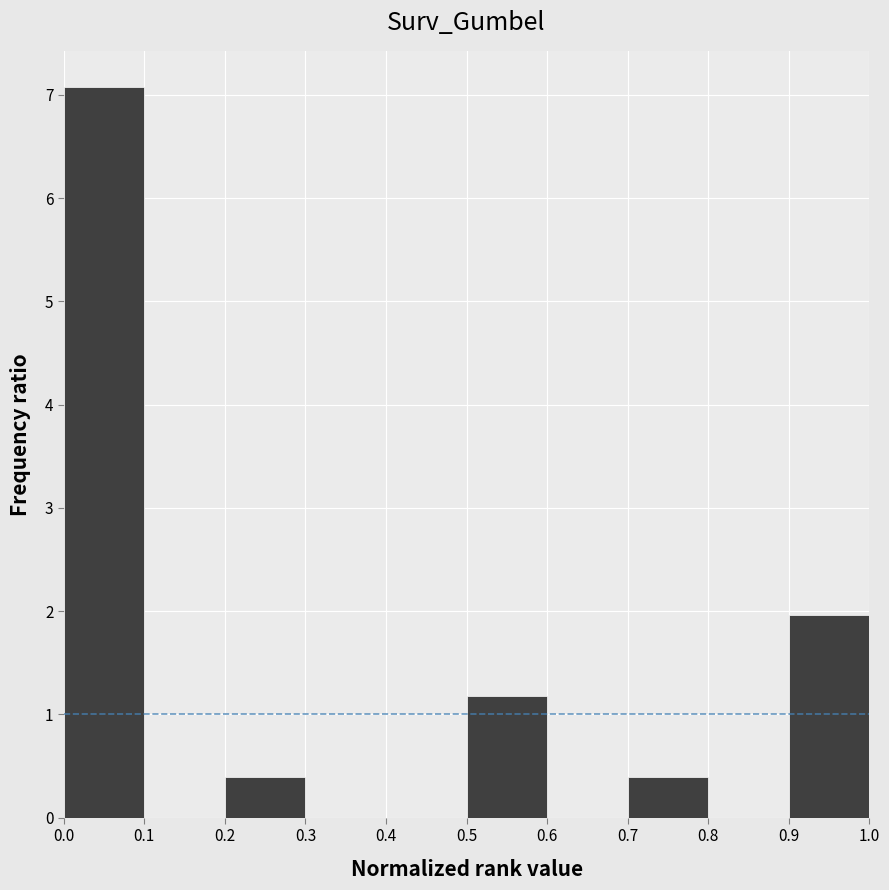

Over which range of the x-axis is the bar tallest?

0.0 to 0.1